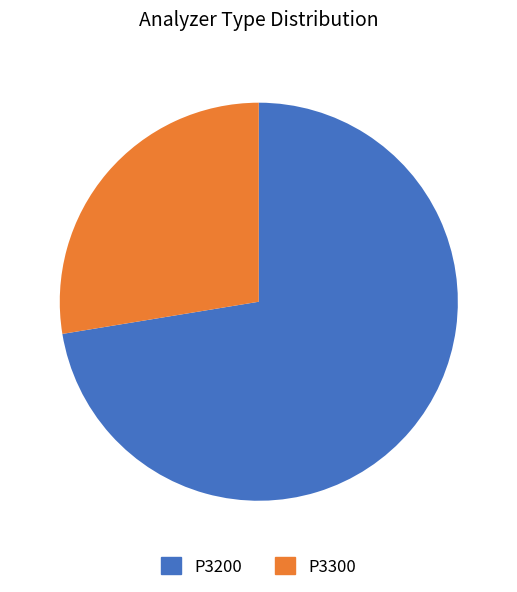

True or false: P3200 accounts for 58% of the total.

False